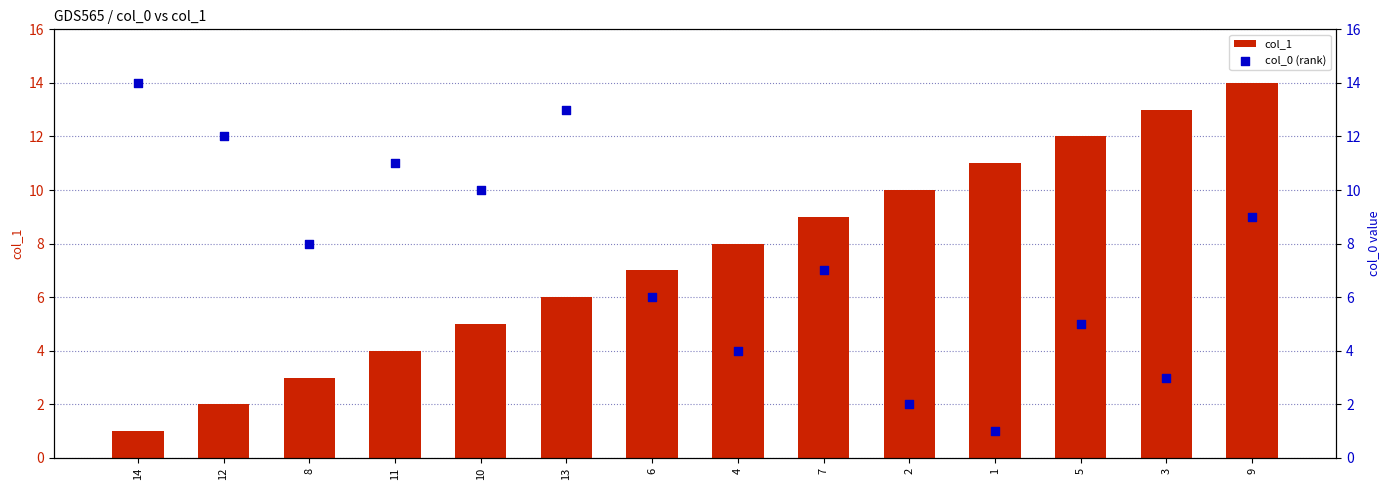

At how many categories does at least one series exceed 2?

14